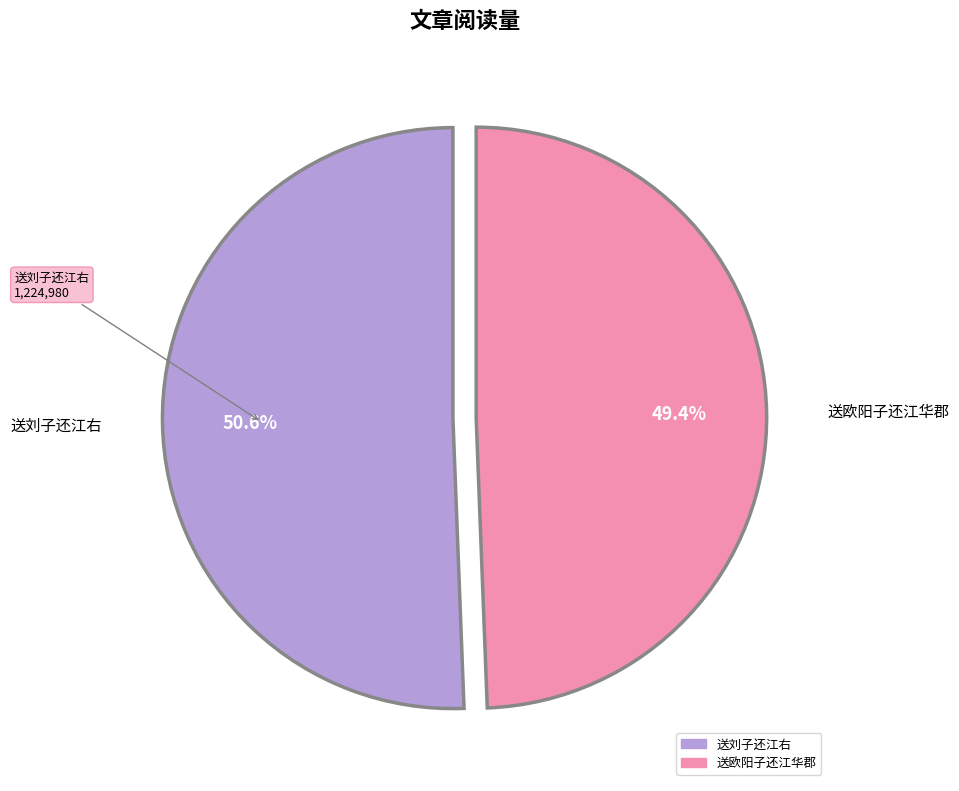

Does any single category account for the majority?

Yes